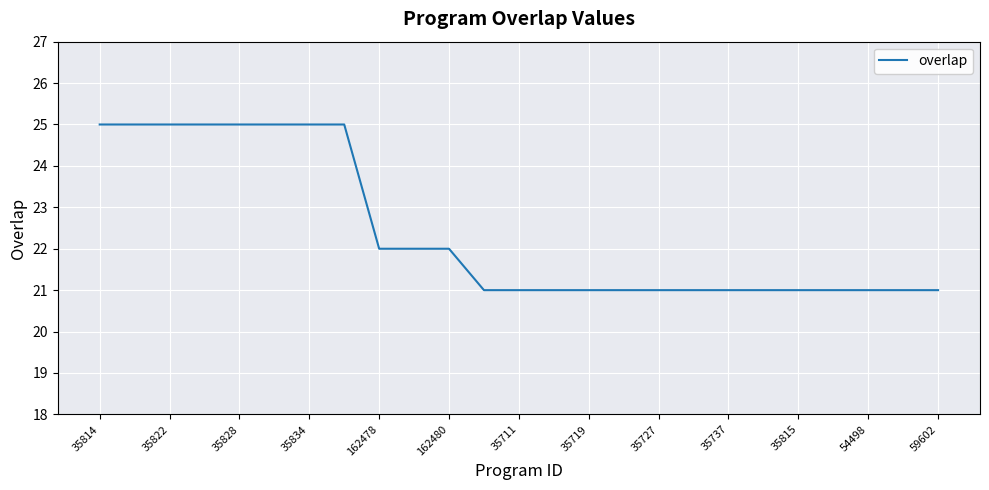

What is the difference between the maximum and minimum values?

4